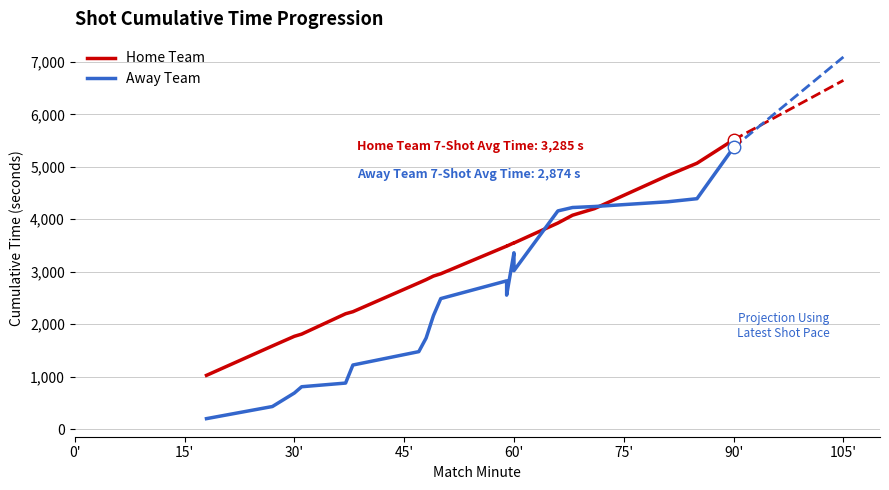

Which series has the widest spread of values?

Away Team